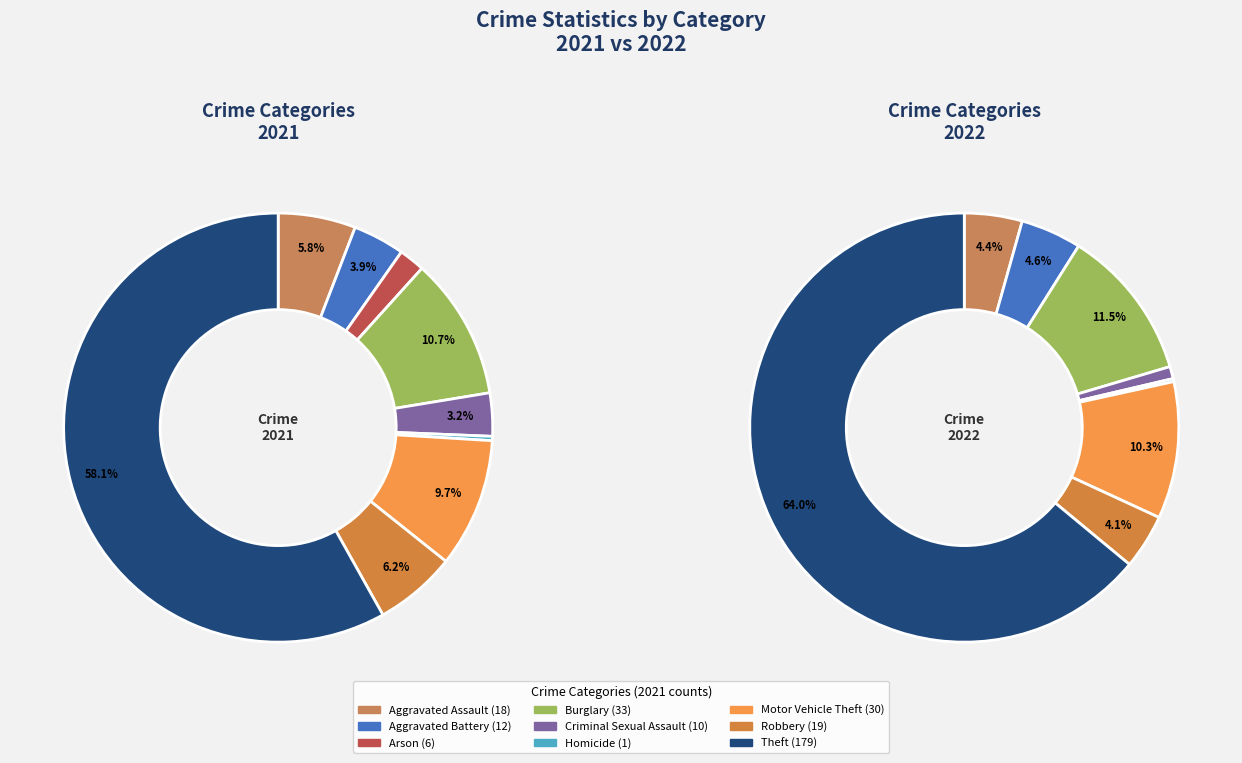

How many slices are in this pie chart?

9